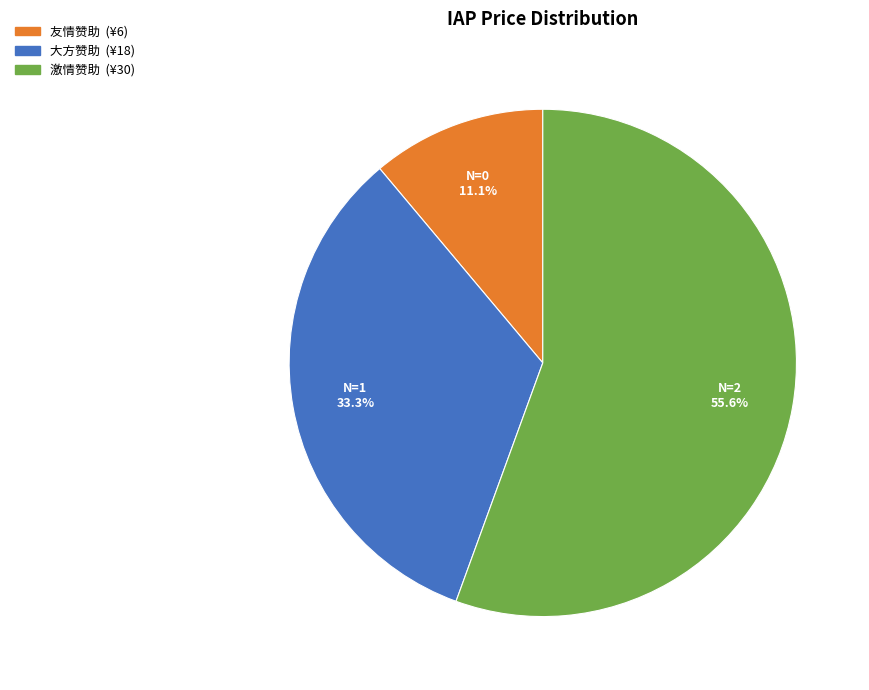

Rank the categories by value from lowest to highest.

友情赞助, 大方赞助, 激情赞助